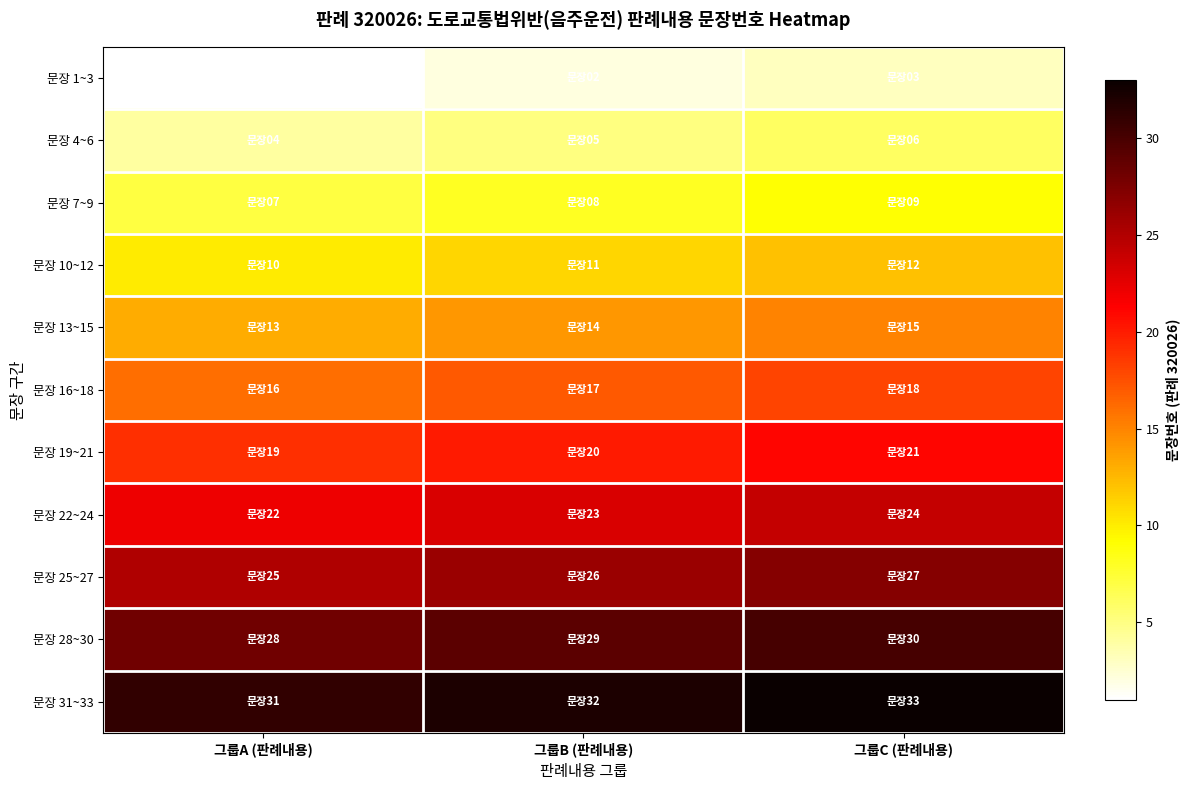

What is the total value across all series at 그룹B (판례내용)?

187